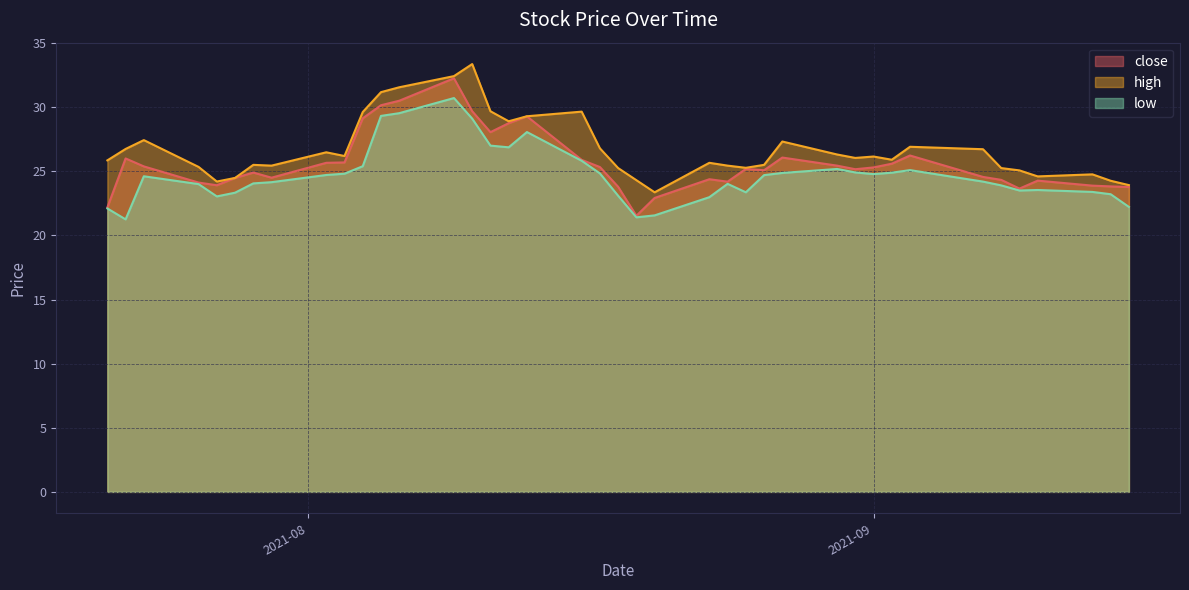

In close, how many points are lower than both neighbors (excluding endpoints)?

8